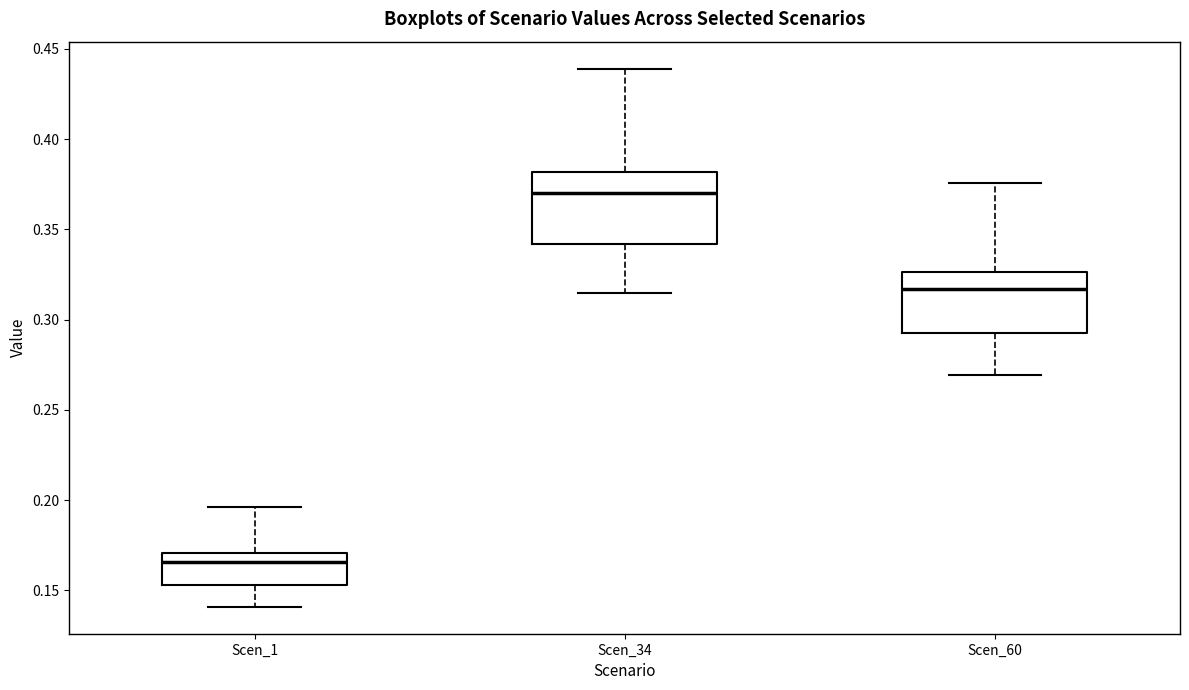

Comparing the boxes themselves (not the whiskers), which one is the tallest?

Scen_34